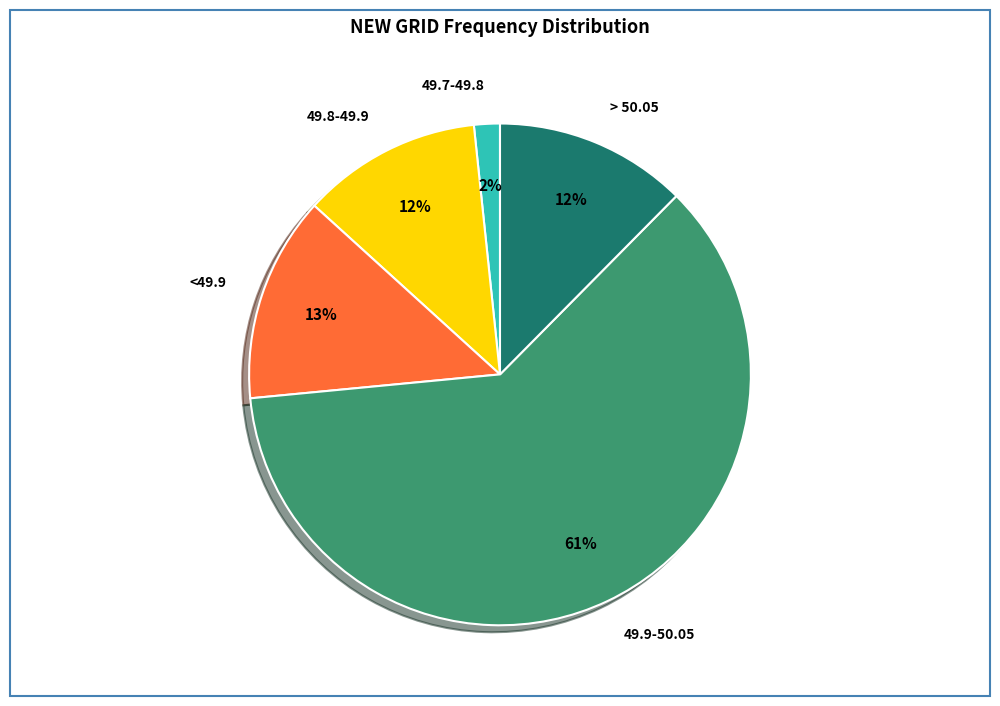

Which slice is the largest?

49.9-50.05